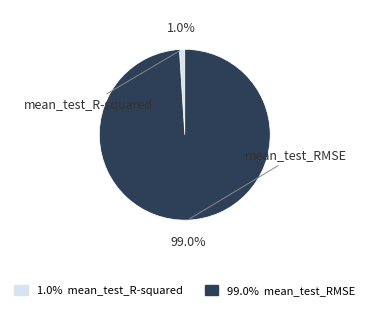

To the nearest percent, what percentage of the pie is mean_test_RMSE?

99%